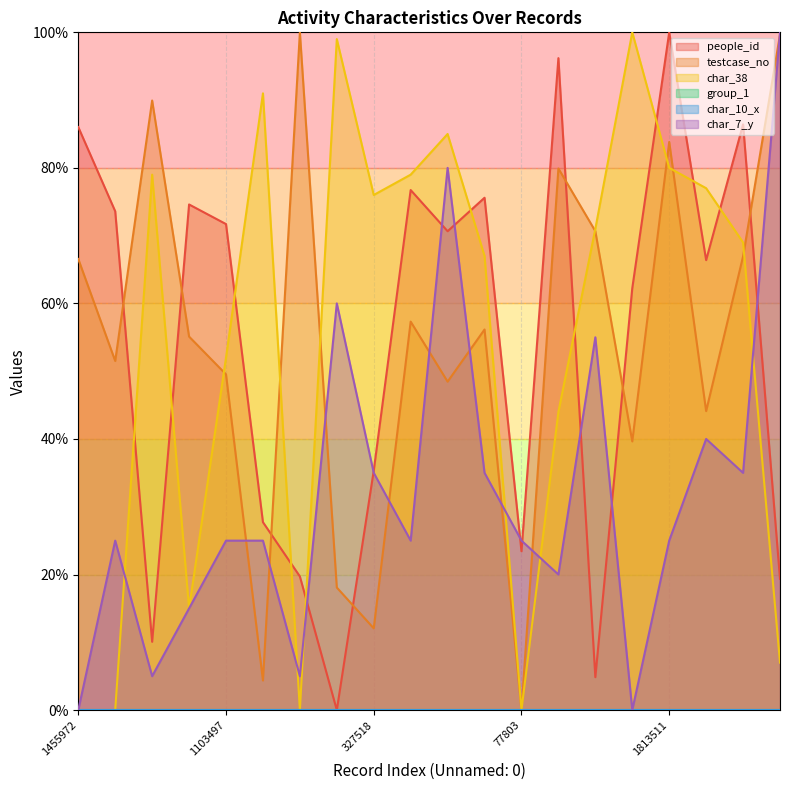

Reading left to right, extract all data points from this chart.

people_id: 86.0	73.6	10.1	74.6	71.7	27.7	19.7	0.0	35.3	76.7	70.7	75.6	23.4	96.2	4.9	62.2	100.0	66.4	86.4	19.4
testcase_no: 66.6	51.5	89.9	55.1	49.5	4.4	100.0	18.1	12.1	57.3	48.5	56.2	0.0	79.9	70.7	39.6	83.8	44.1	66.9	99.7
char_38: 0.0	0.0	79.0	15.0	52.0	91.0	0.0	99.0	76.0	79.0	85.0	67.0	0.0	44.0	71.0	100.0	80.0	77.0	69.0	7.0
char_7_y: 0.0	25.0	5.0	15.0	25.0	25.0	5.0	60.0	35.0	25.0	80.0	35.0	25.0	20.0	55.0	0.0	25.0	40.0	35.0	100.0